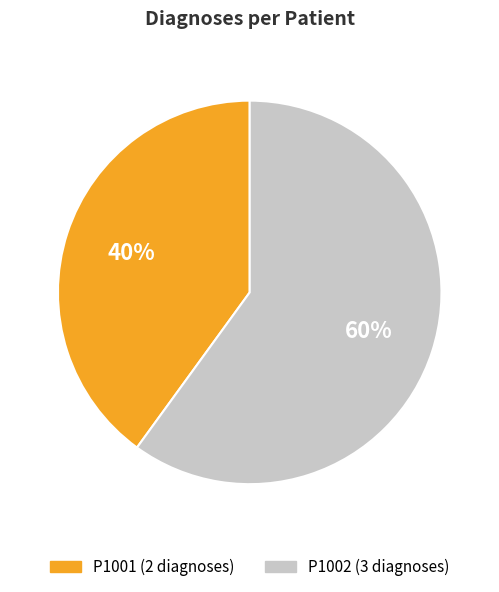

Do P1002 and P1001 together represent more than half of the pie?

Yes